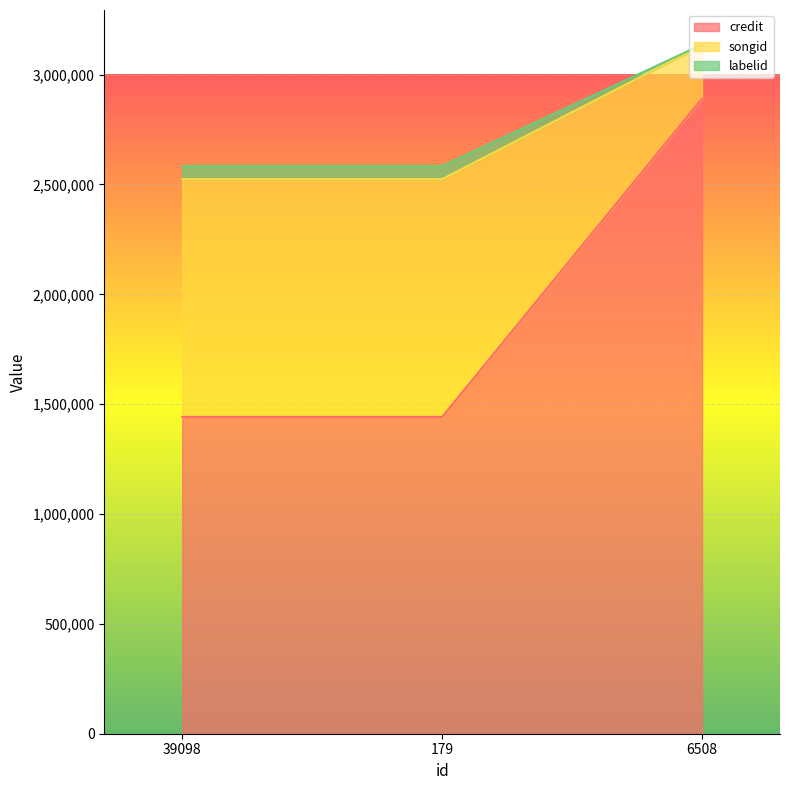

What is the label of the 3rd point from the left?

6508